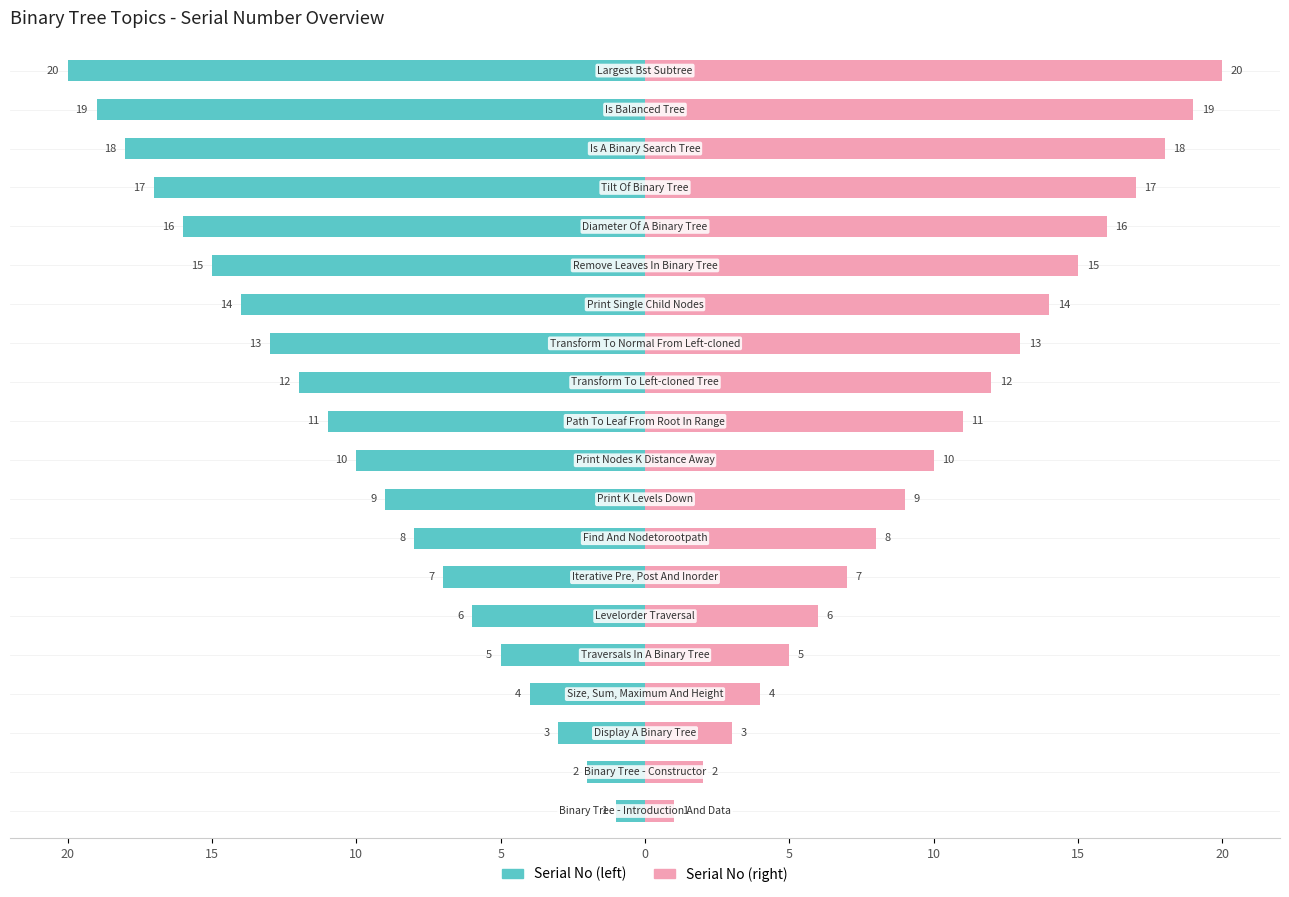

What is the average value of the Serial No (right) series?

10